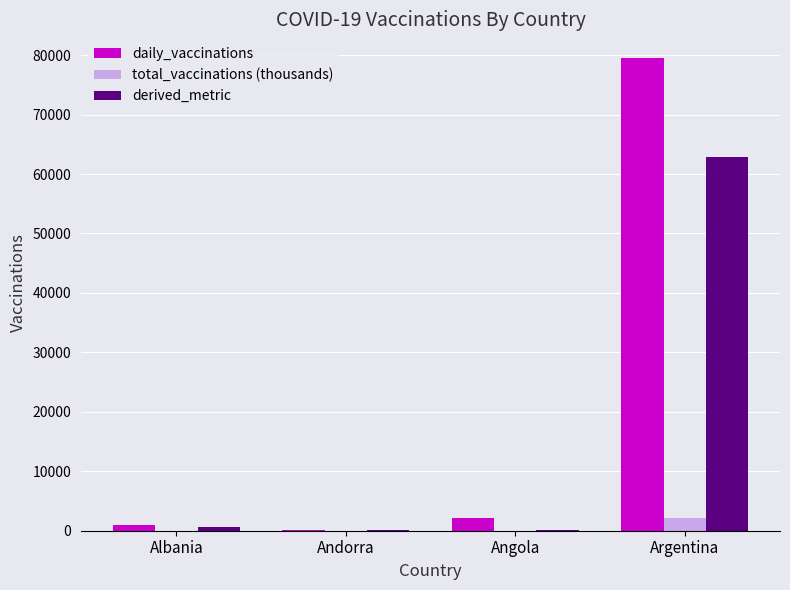

What is the average value of the derived_metric series?

15996.9